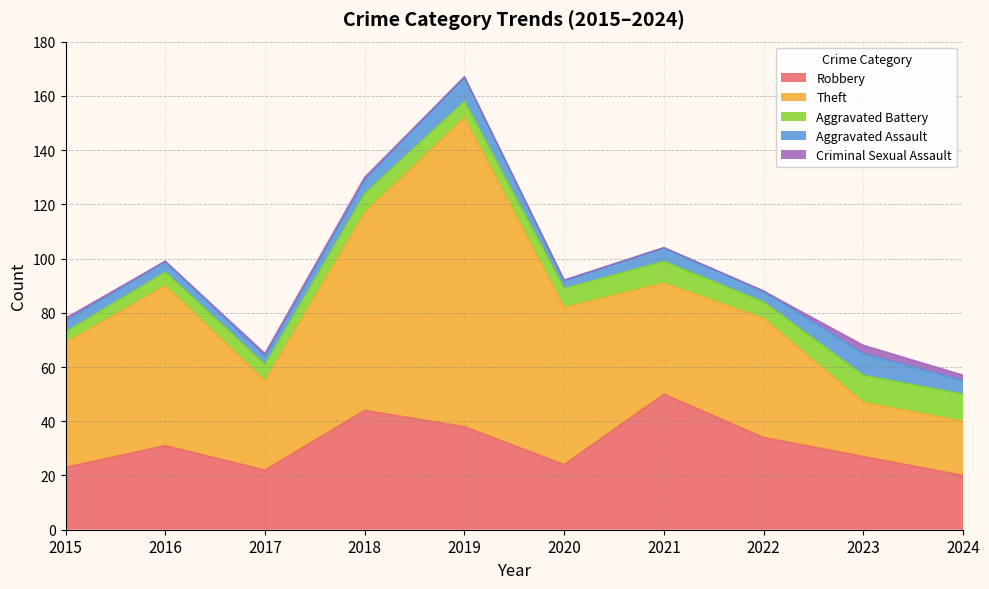

At which category is the sum across all series the highest?

2019